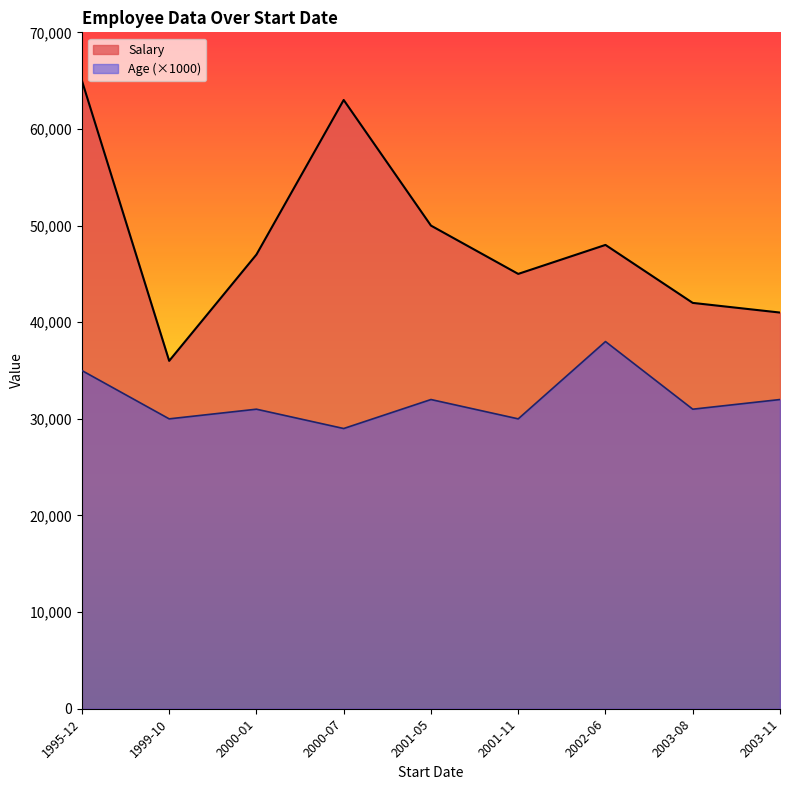

Is it true that Age equals 12 at 1995-12-07?

False